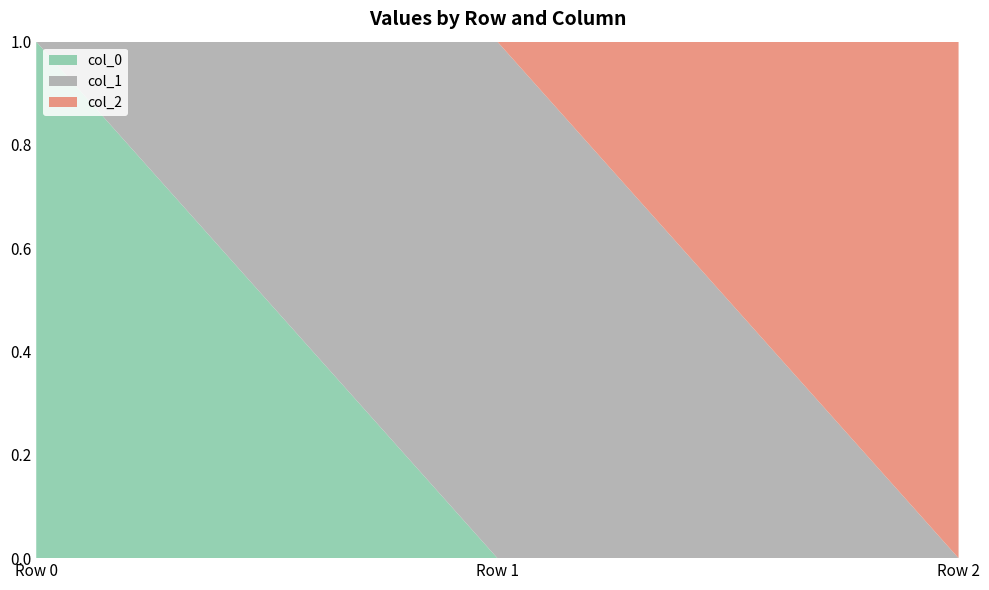

Reading right to left, what are all the values shown in this chart?

col_0: Row 2=0.0	Row 1=0.0	Row 0=9.3
col_1: Row 2=0.0	Row 1=7.0	Row 0=0.0
col_2: Row 2=4.5	Row 1=0.0	Row 0=0.0